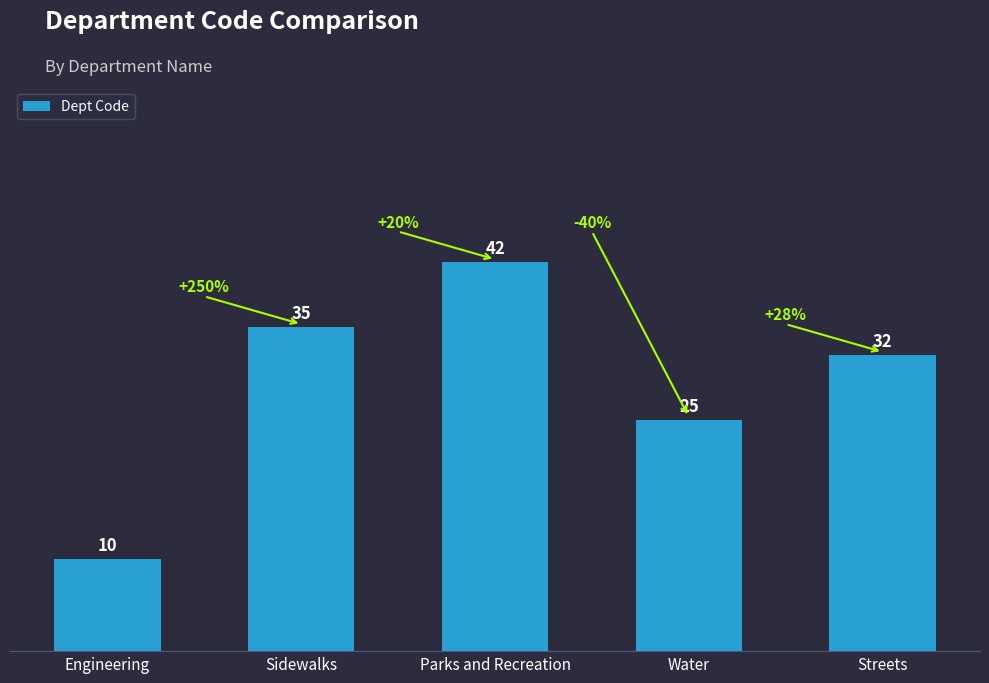

Is it true that the value at Water is 38?

False